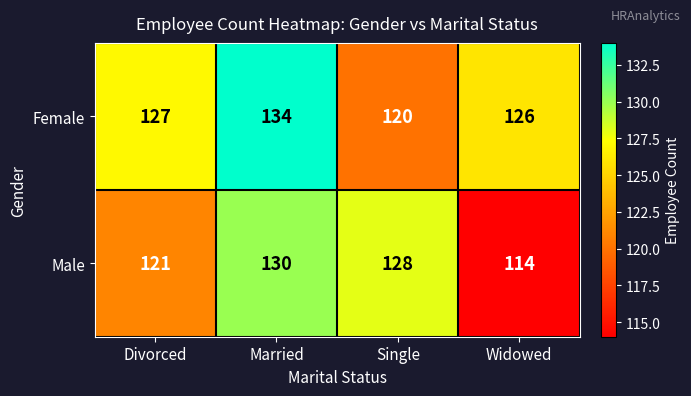

Which series has the widest spread of values?

Male